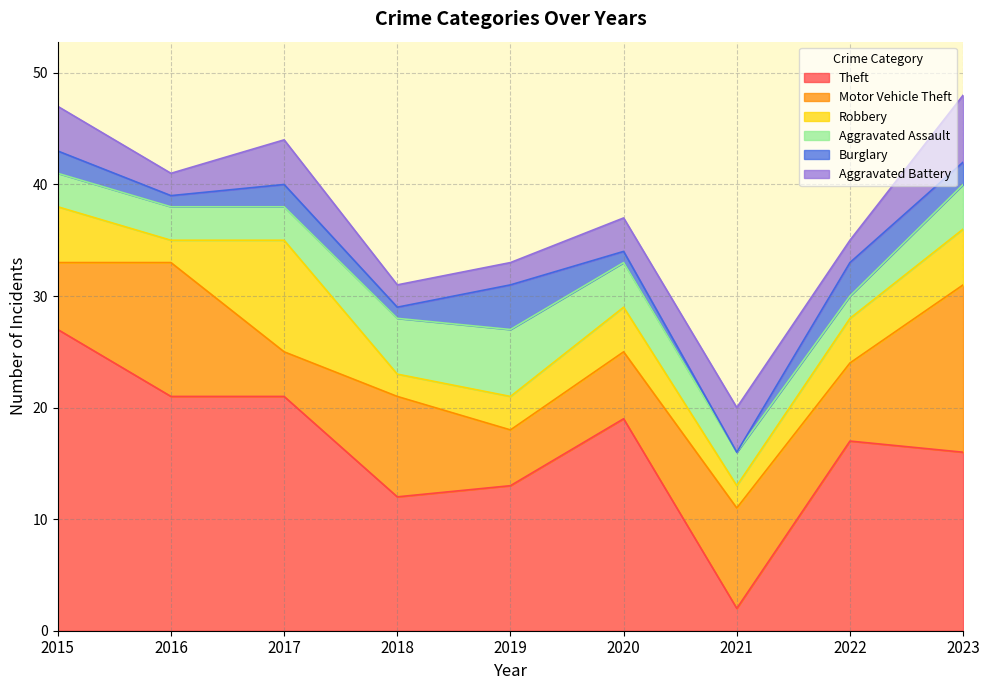

How many categories are shown in the chart?

9